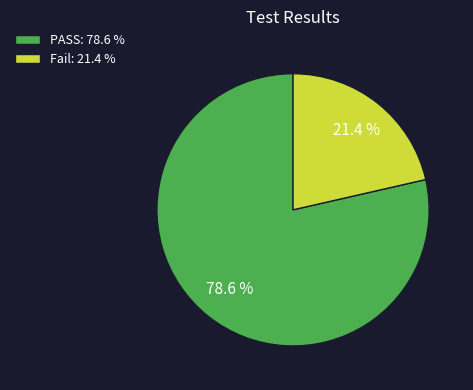

Is there a majority slice in this chart?

Yes